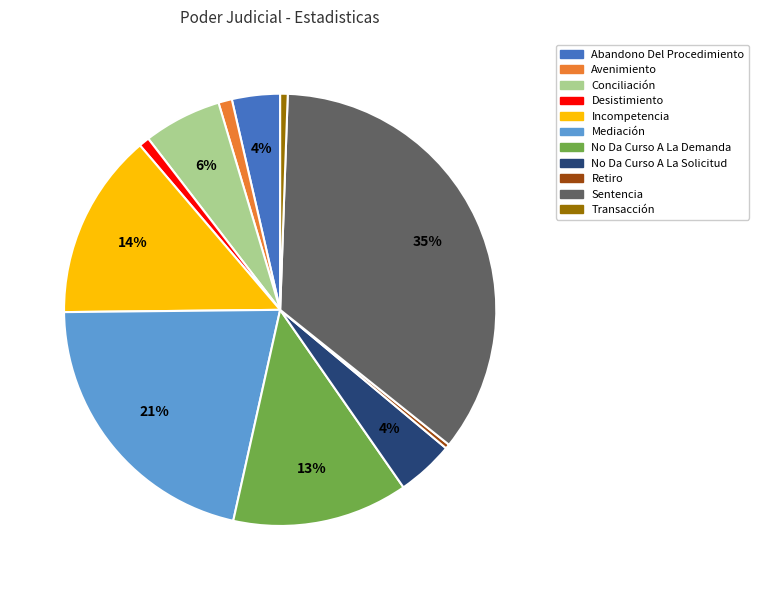

How many slices are in this pie chart?

11